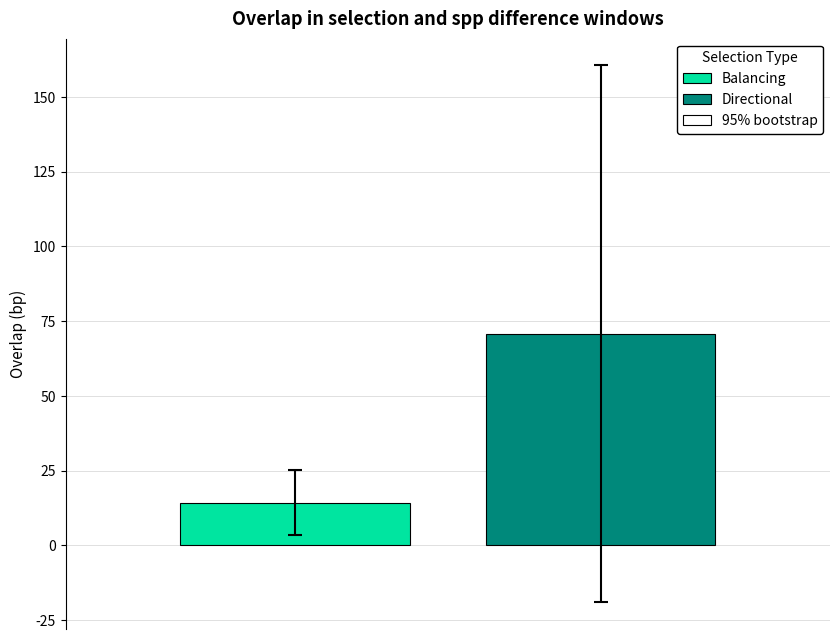

Count the number of categories in the chart.

1